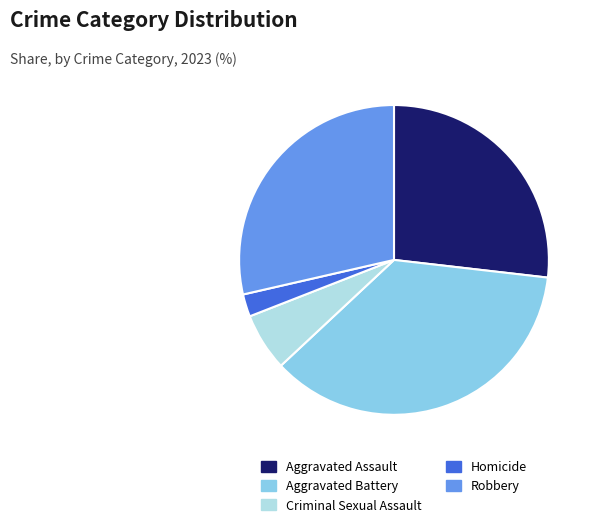

Which category has the smallest portion of the pie?

Homicide